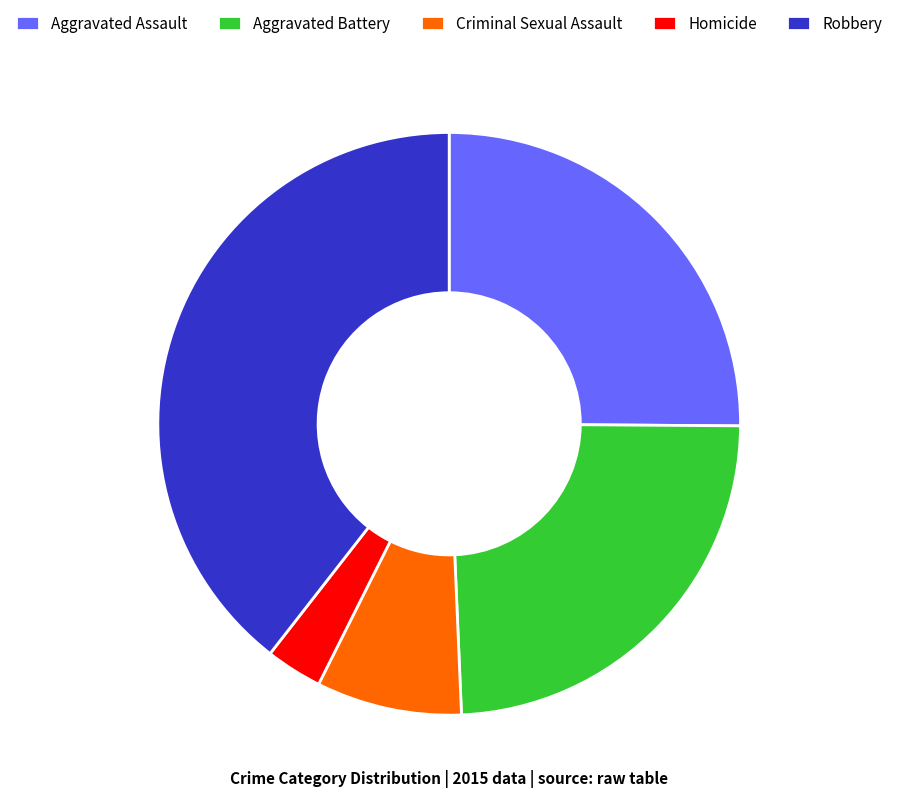

Which slice is the largest?

Robbery